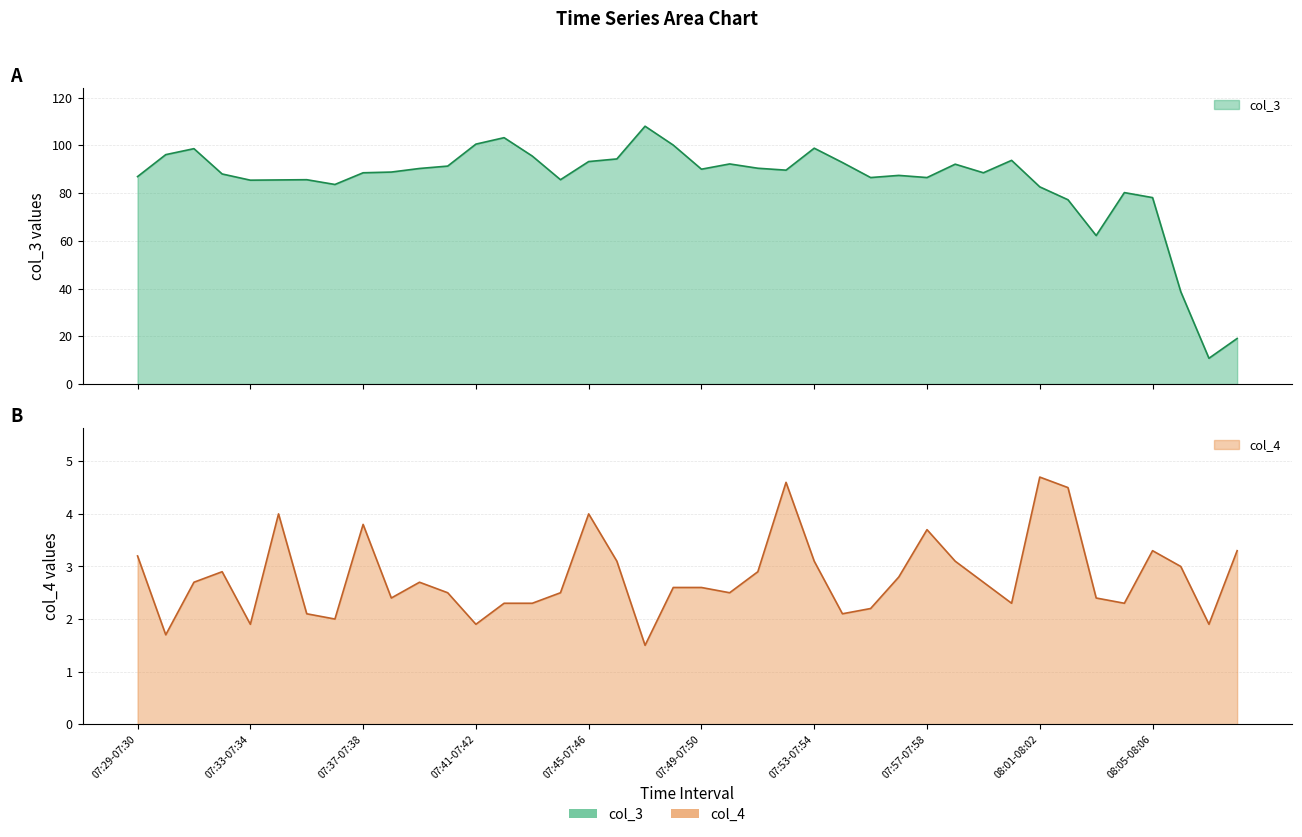

What is the difference between the maximum and minimum values in the col_4 series?

3.2